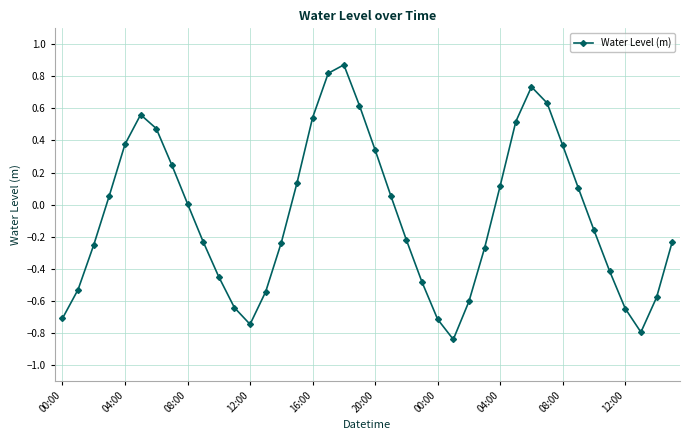

How many points are higher than both their immediate neighbors (excluding endpoints)?

3